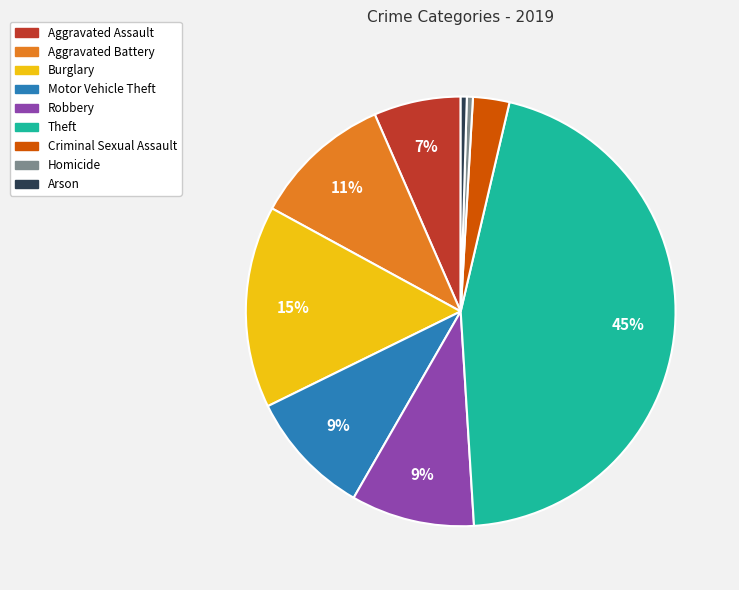

To the nearest percent, what is the average slice percentage?

11%